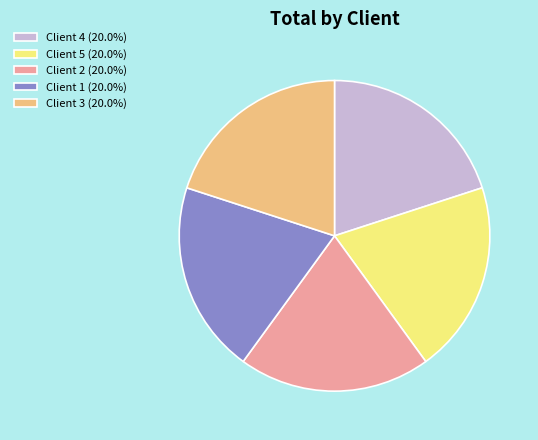

Does any single category account for the majority?

No